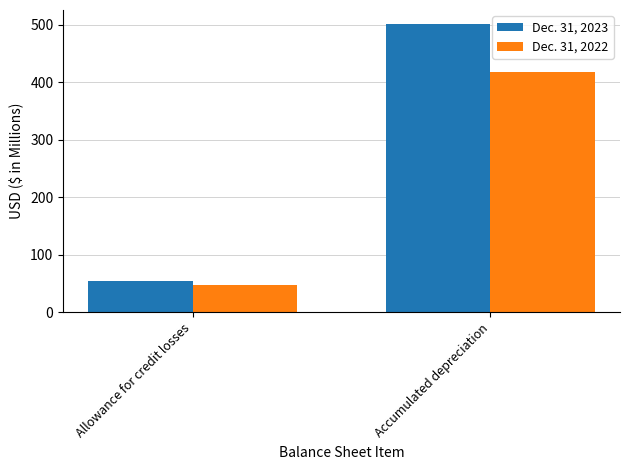

The Dec. 31, 2023 series shows 500.8 at Accumulated depreciation. True or false?

True